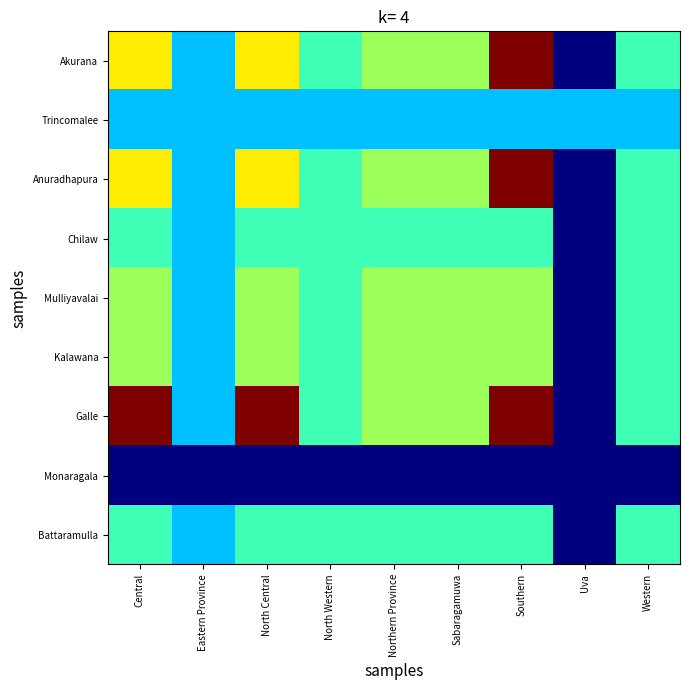

At which category is the sum across all series the highest?

Southern